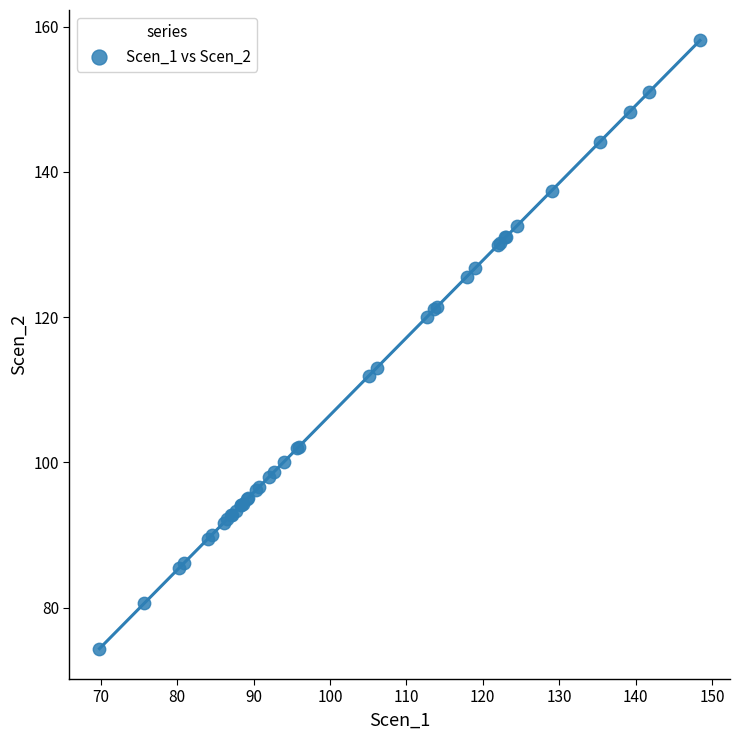

What Y value in the scatter plot is closest to 116?

113.0